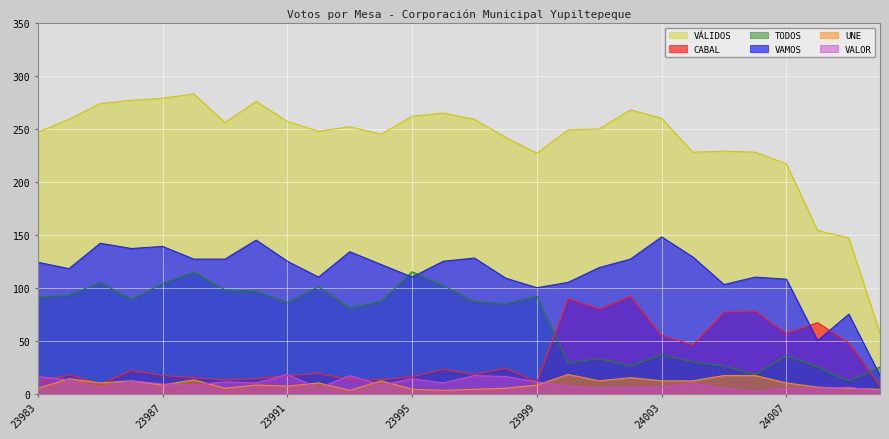

What is the sum of the TODOS values at 23987 and 24003?

141